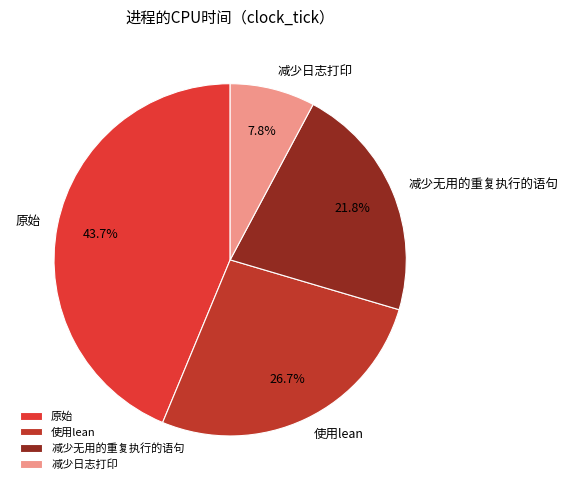

What is the total percentage of 原始 and 使用lean?

70.4%